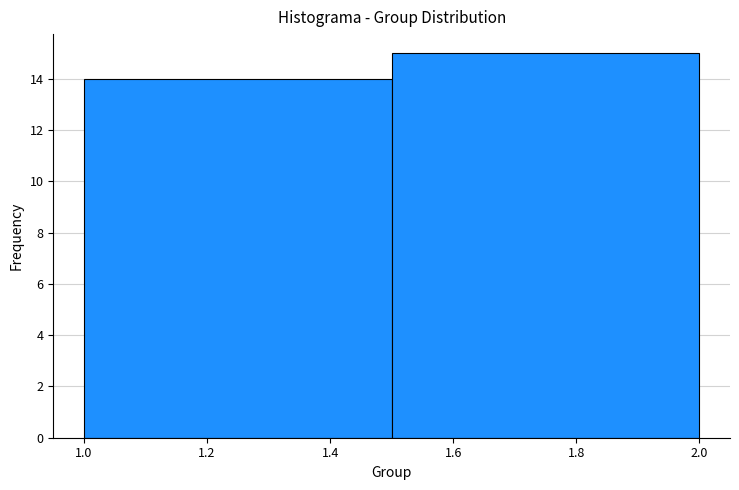

Reading left to right, transcribe this chart: for each bar, give the range it covers on the x-axis and its height. The values are not printed on the chart, so give them approximately, as read against the axis.

1.0 to 1.5: 14
1.5 to 2.0: 15